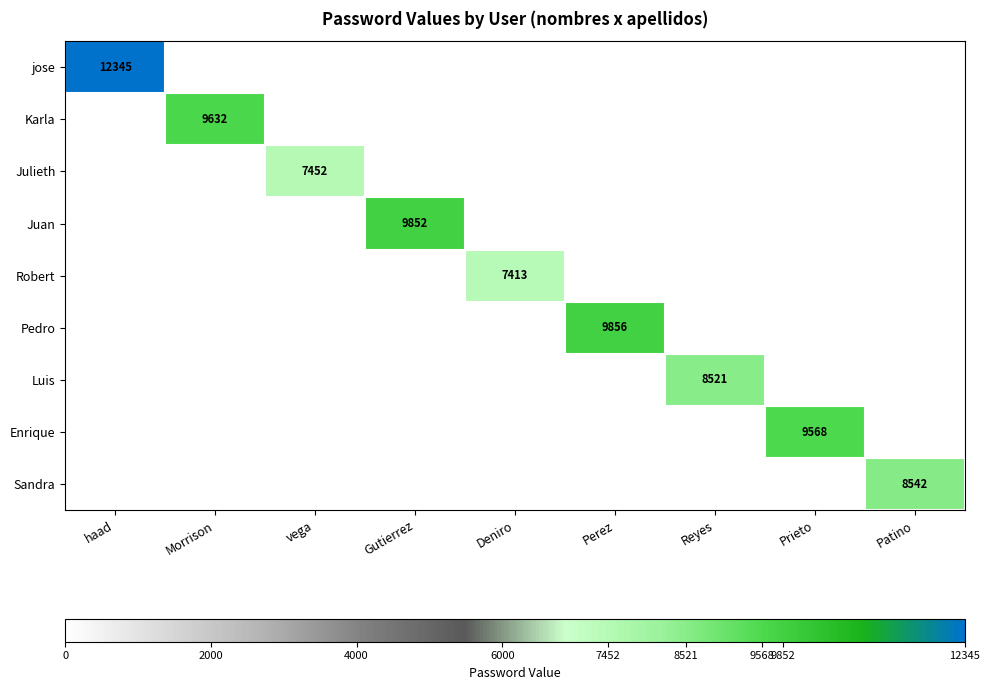

The Julieth series shows 7452 at vega. True or false?

True